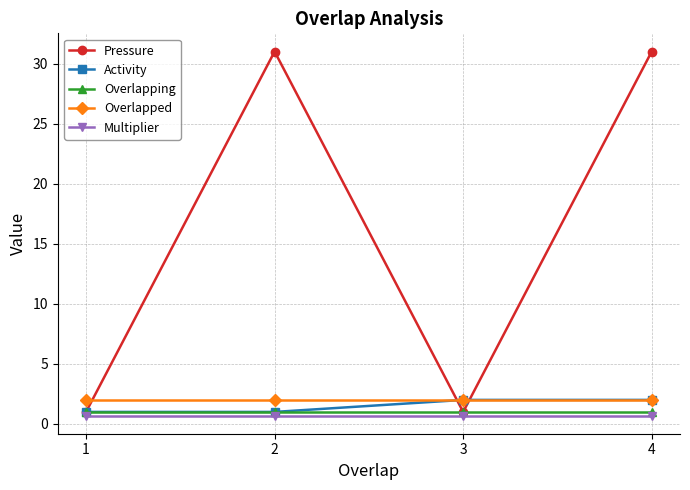

What is the average value of the Overlapped series?

2.0